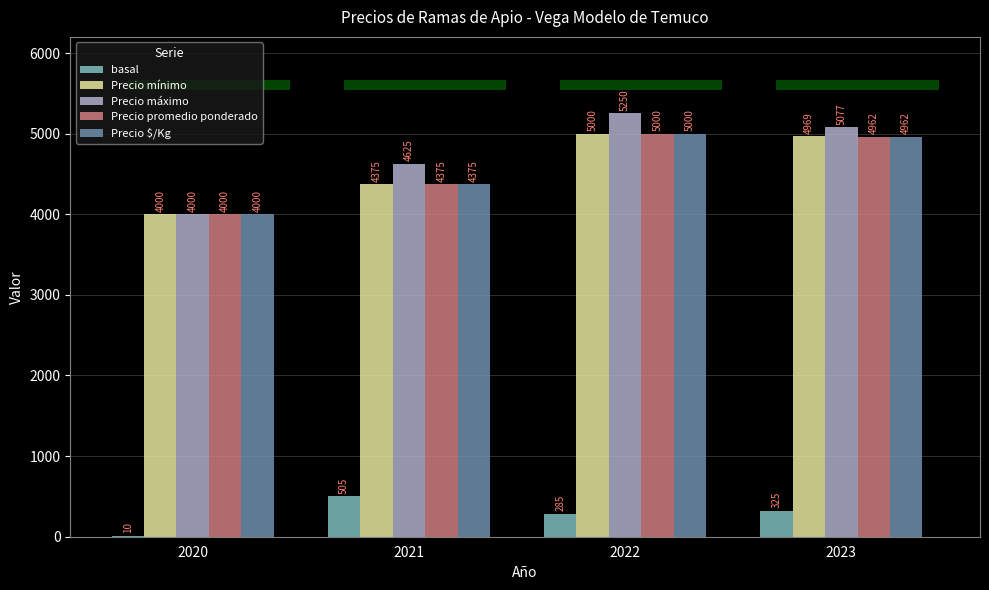

How many data points does each series have?

4